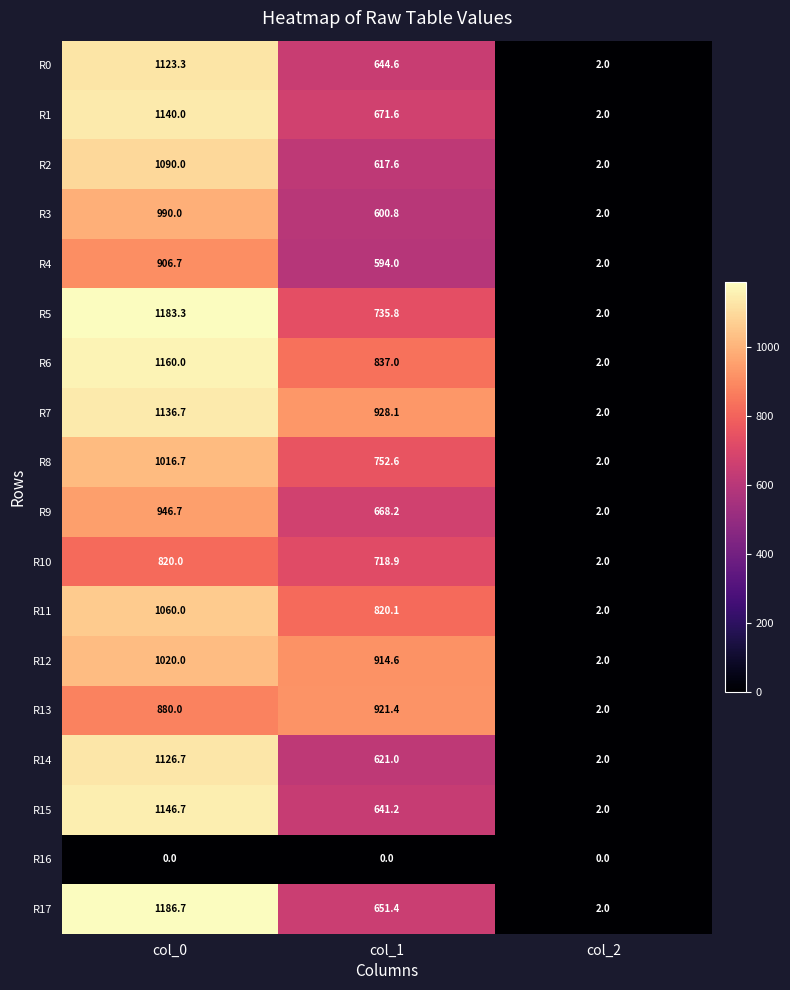

At how many categories does at least one series exceed 962?

1